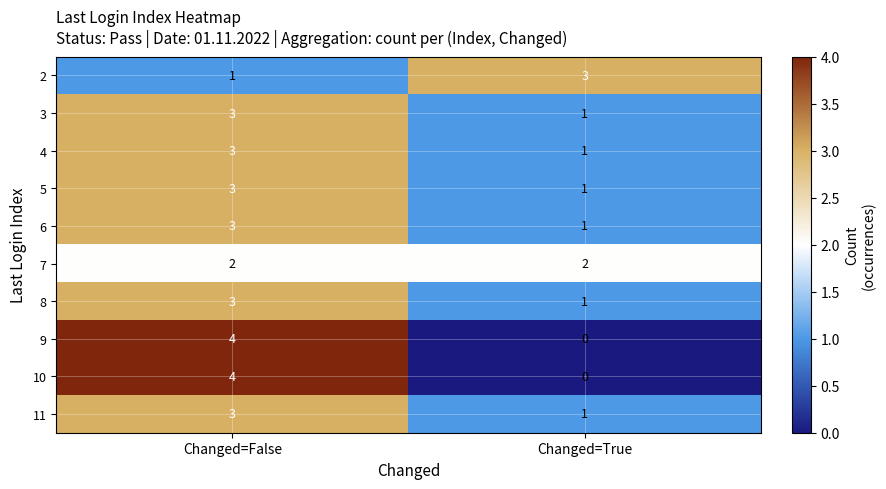

Is it true that 2 equals 1 at Changed=True?

False